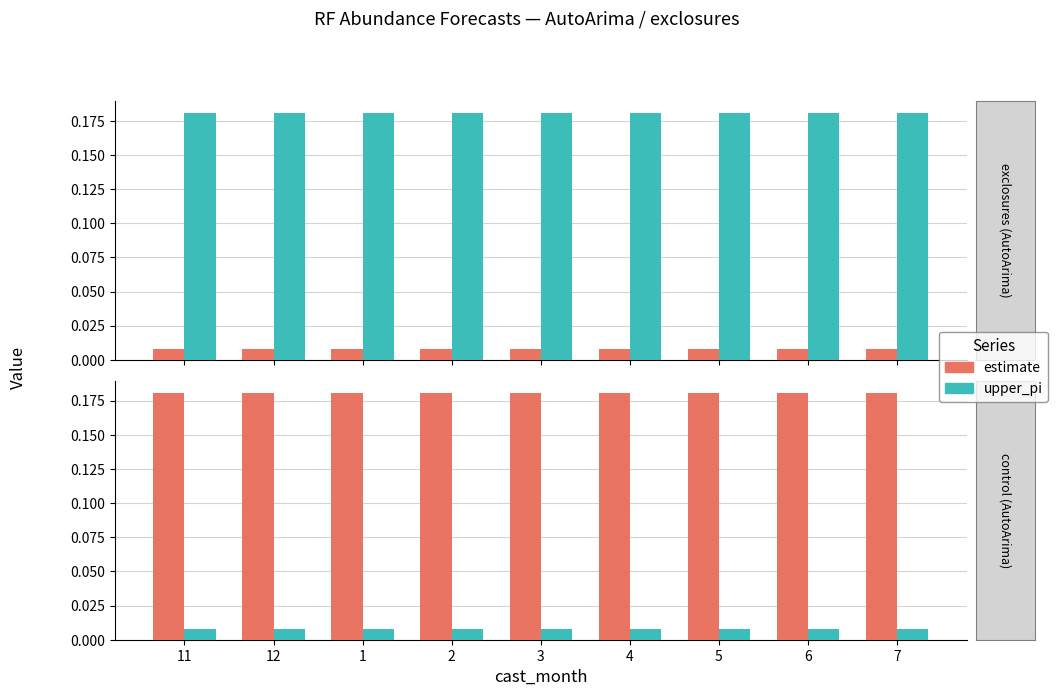

What is the average value of the estimate series?

0.2